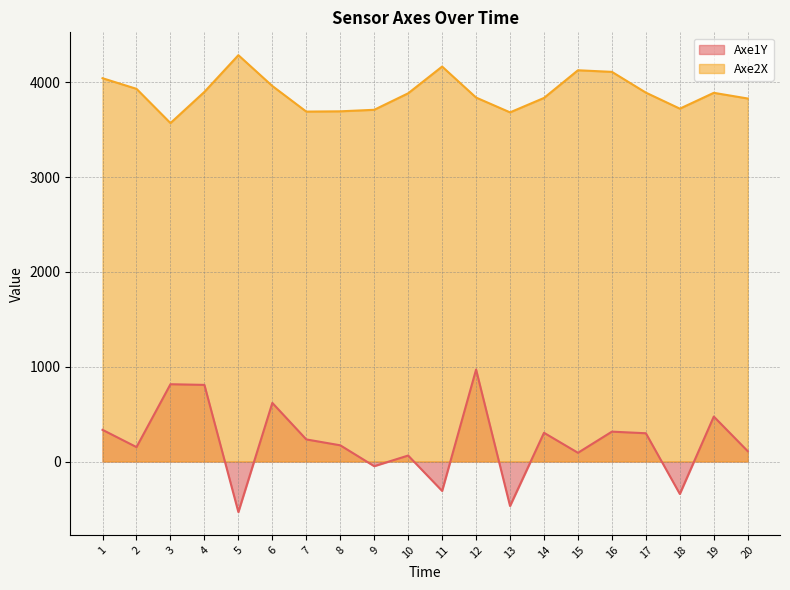

How many lines are shown in the chart?

2